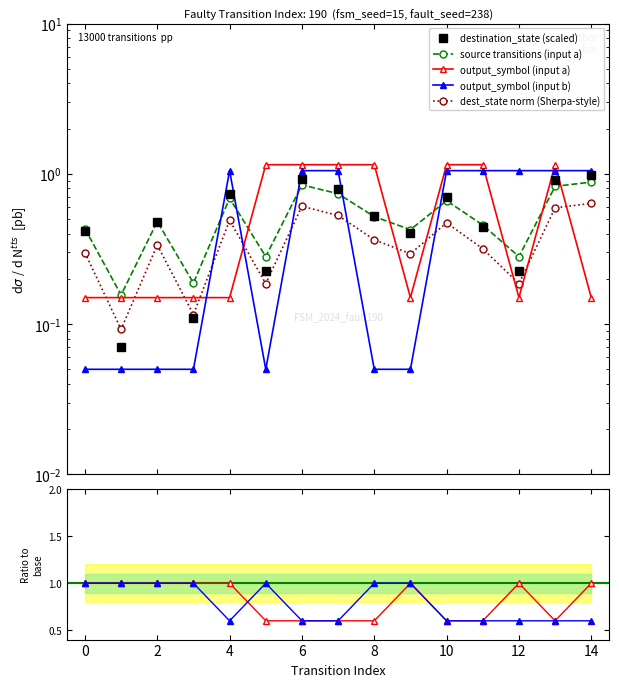

True or false: output_symbol_b has a value of 0.1 at 5.

True